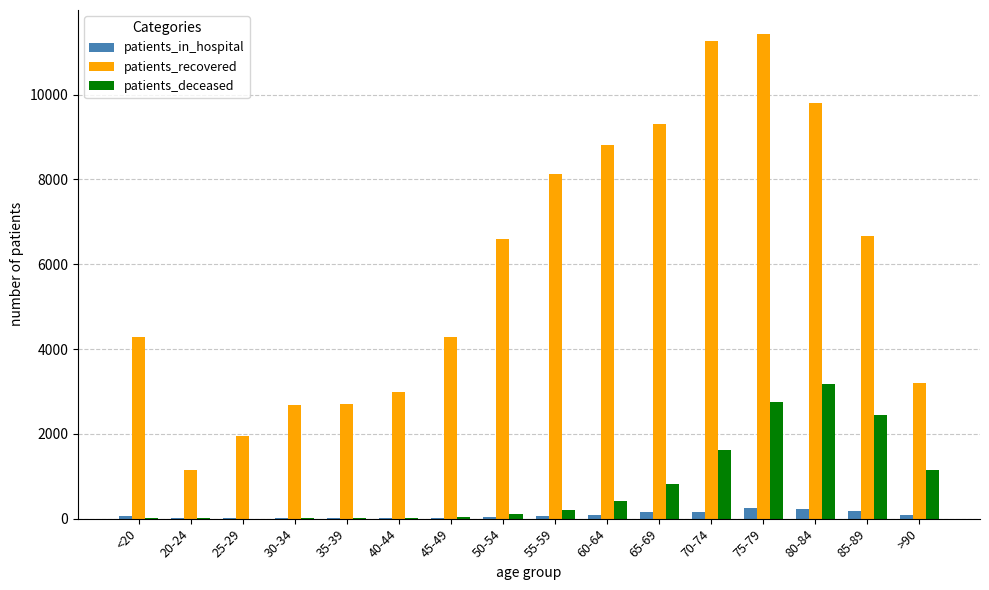

What is the sum of all patients_deceased values?

12838